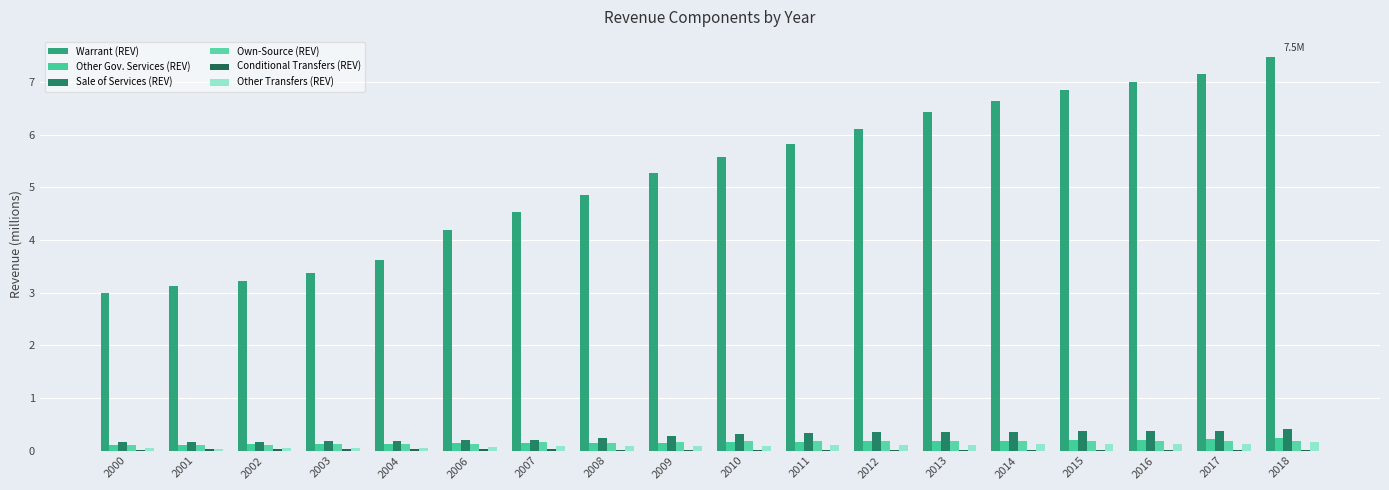

Are the bars grouped side by side (vs. stacked)?

Yes